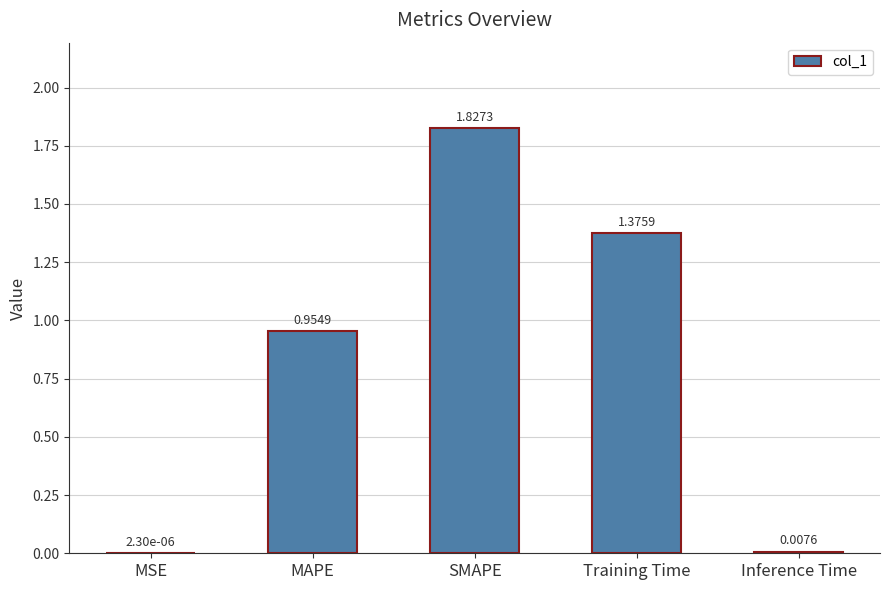

What is the sum of all values?

4.2